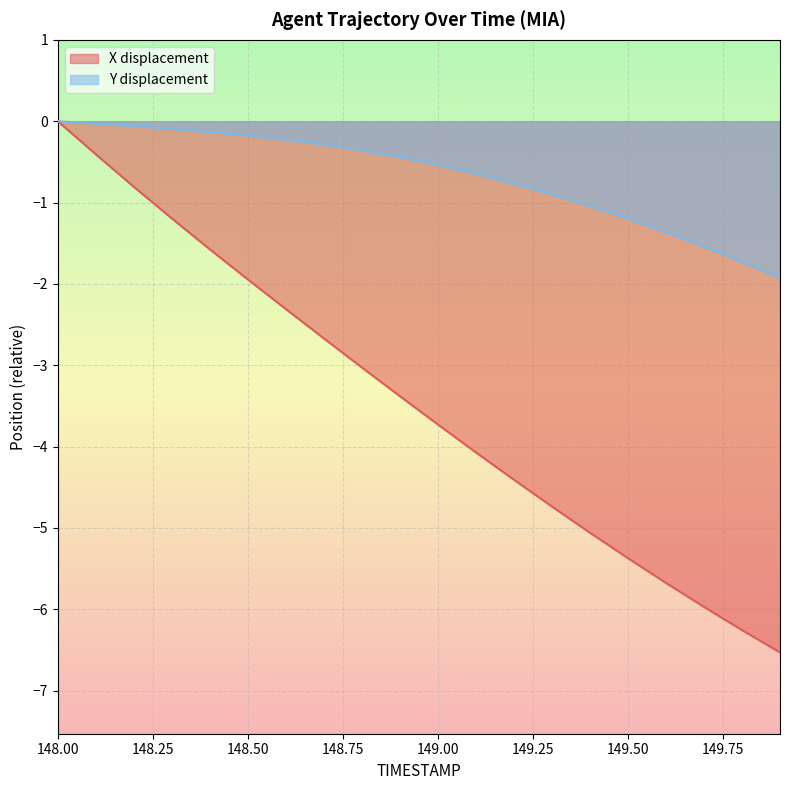

At which label does Y reach its peak?

148.0